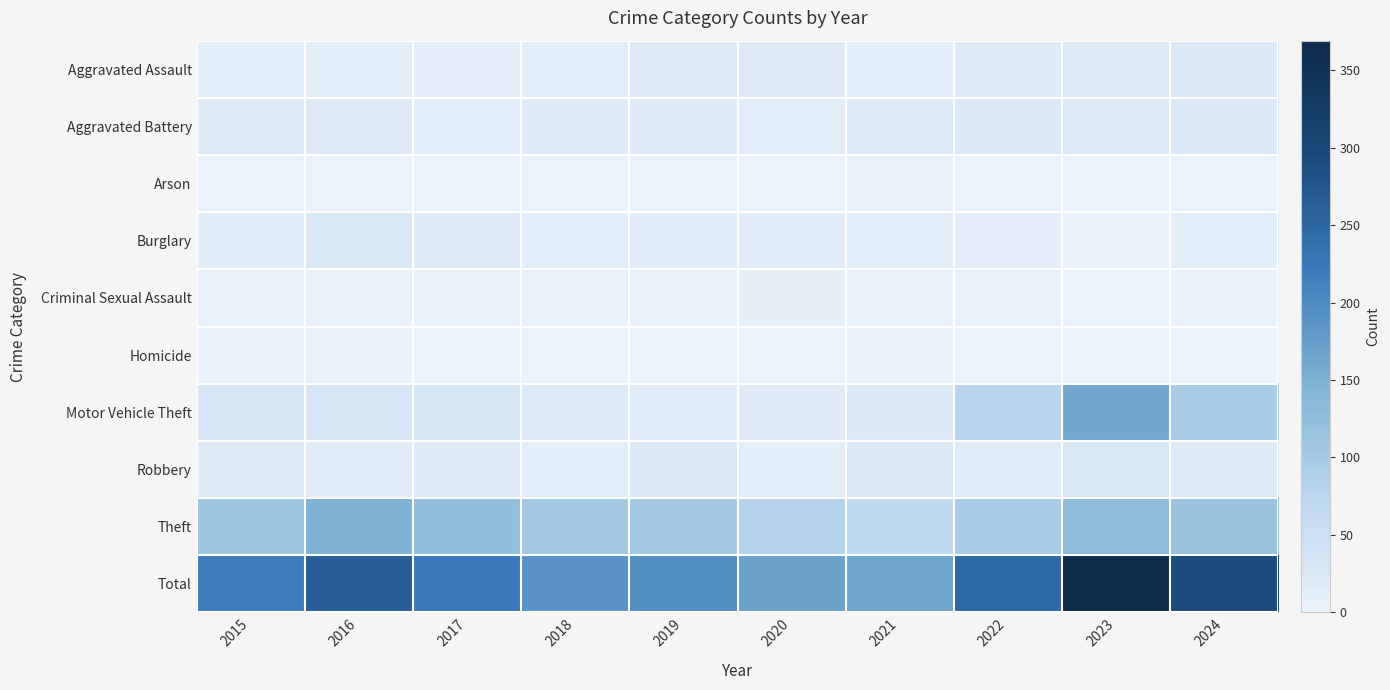

At how many categories does at least one series exceed 103?

10